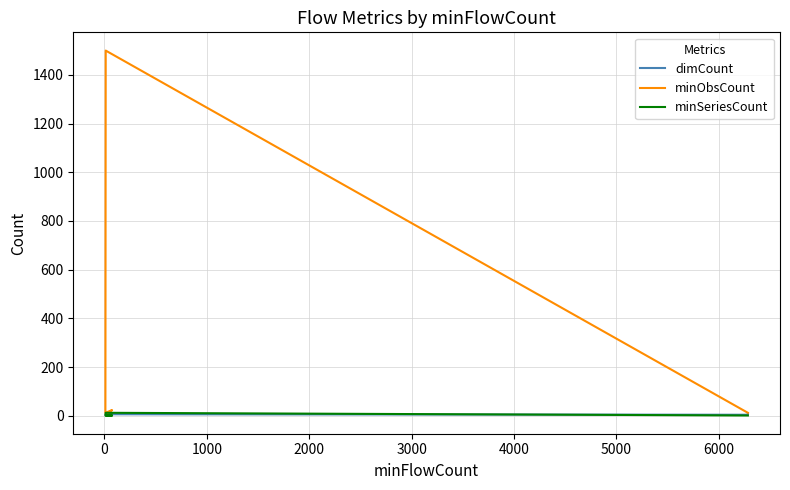

Is it true that minSeriesCount equals 1 at 2000?

True